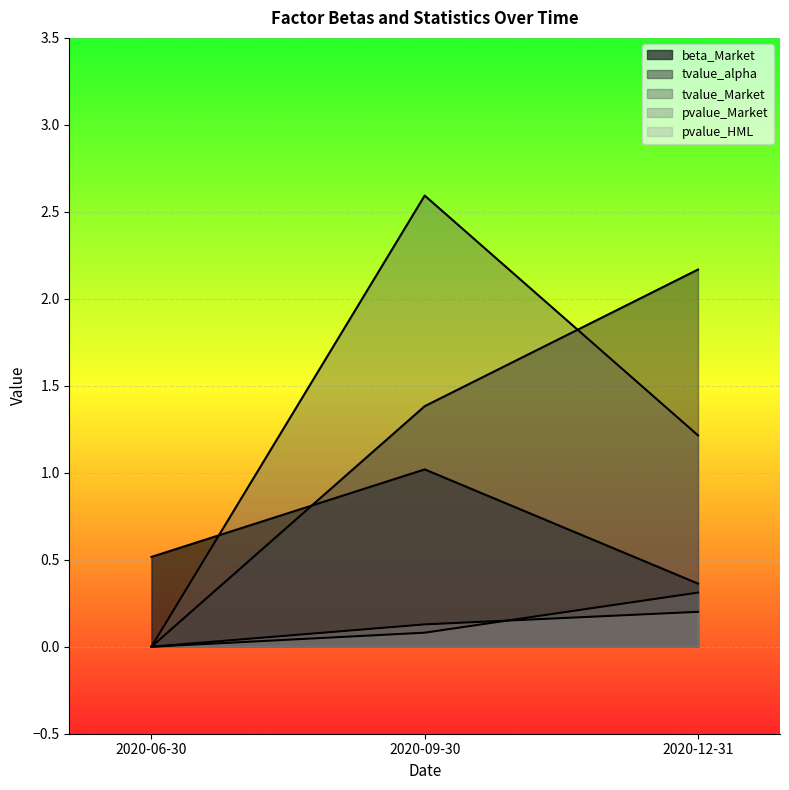

How many values in the tvalue_Market series exceed 1?

2